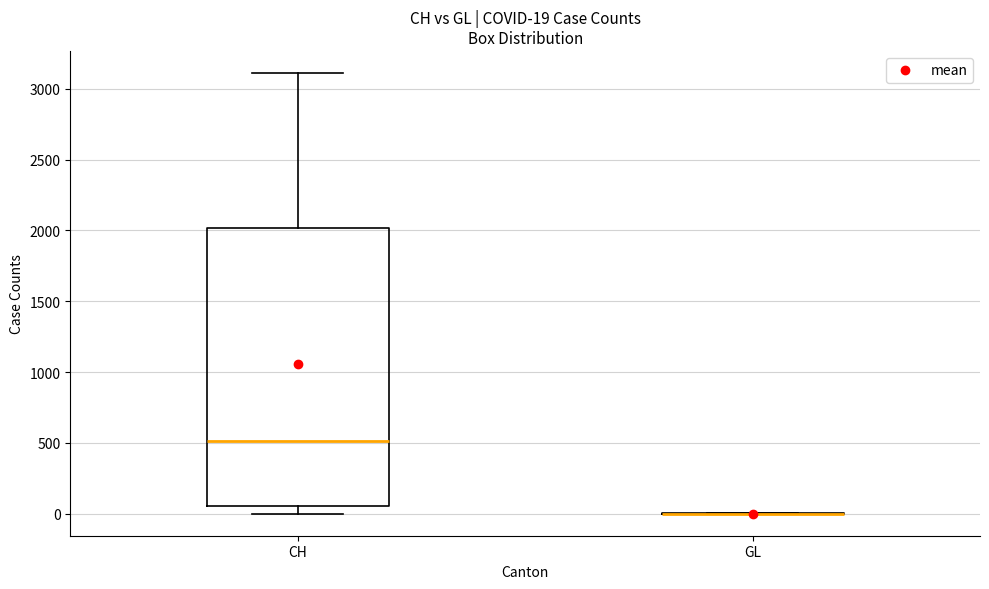

Comparing the boxes themselves (not the whiskers), which one is the tallest?

CH